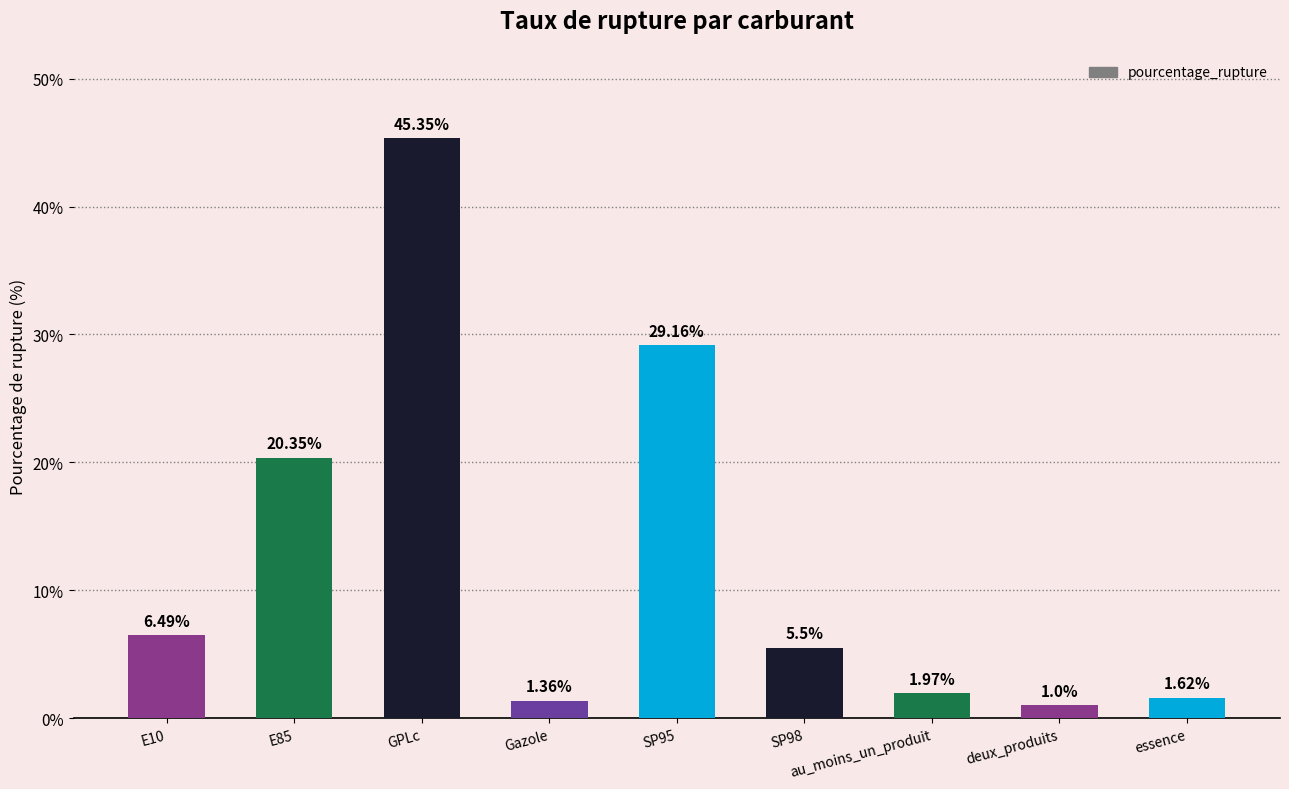

Which label corresponds to the largest value in the chart?

GPLc